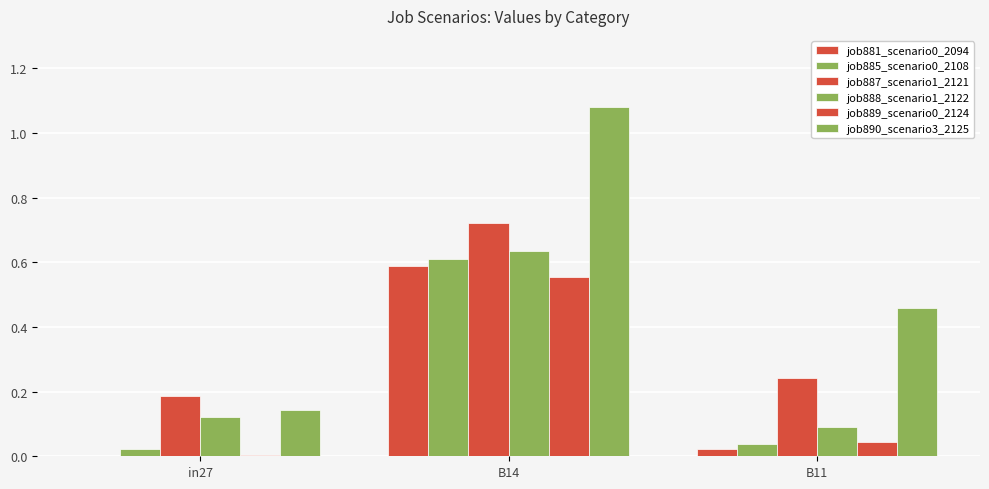

What is the difference between the maximum and minimum values in the job885_scenario0_2108 series?

0.6